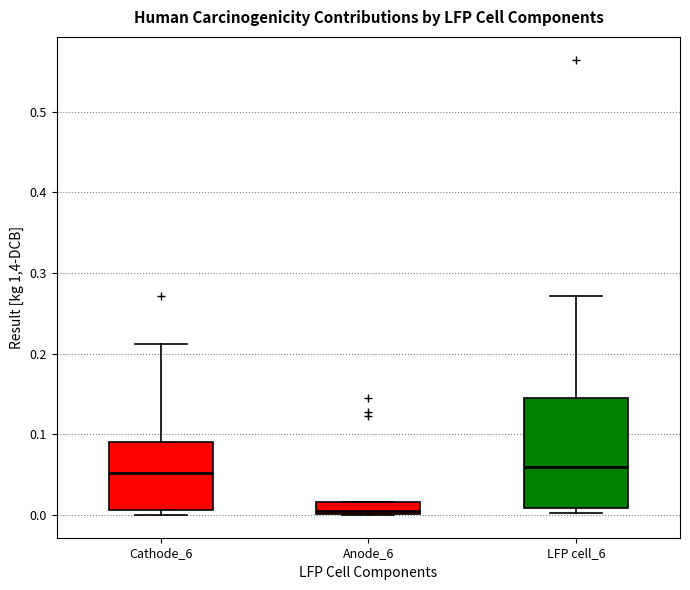

Where does the upper whisker of the box for Cathode_6 end on the y-axis? The values are not printed on the chart, so give them approximately, as read against the axis.

0.21